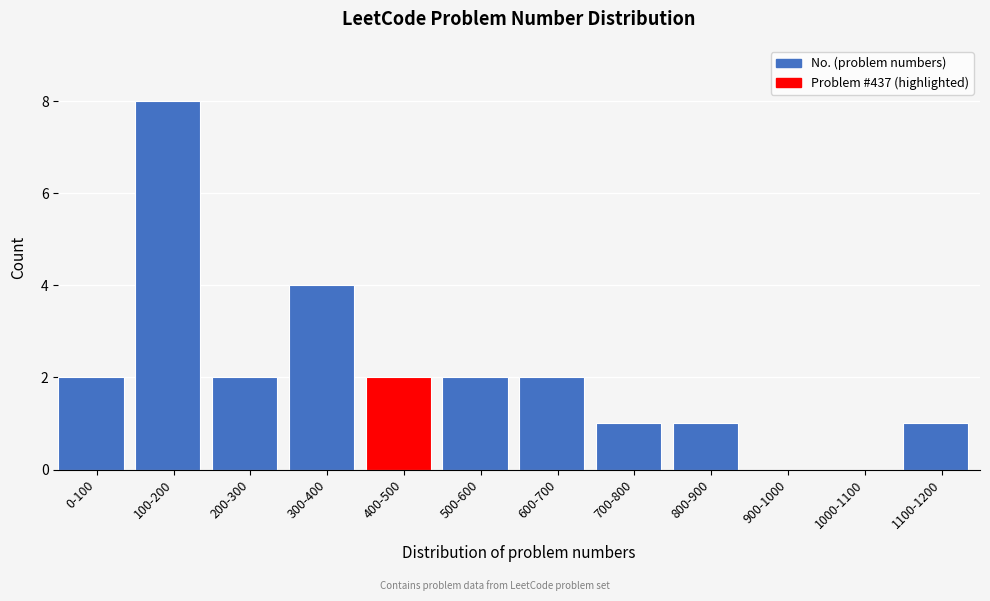

Reading left to right, transcribe all the data shown in this chart.

0-100=2	100-200=8	200-300=2	300-400=4	400-500=2	500-600=2	600-700=2	700-800=1	800-900=1	900-1000=0	1000-1100=0	1100-1200=1